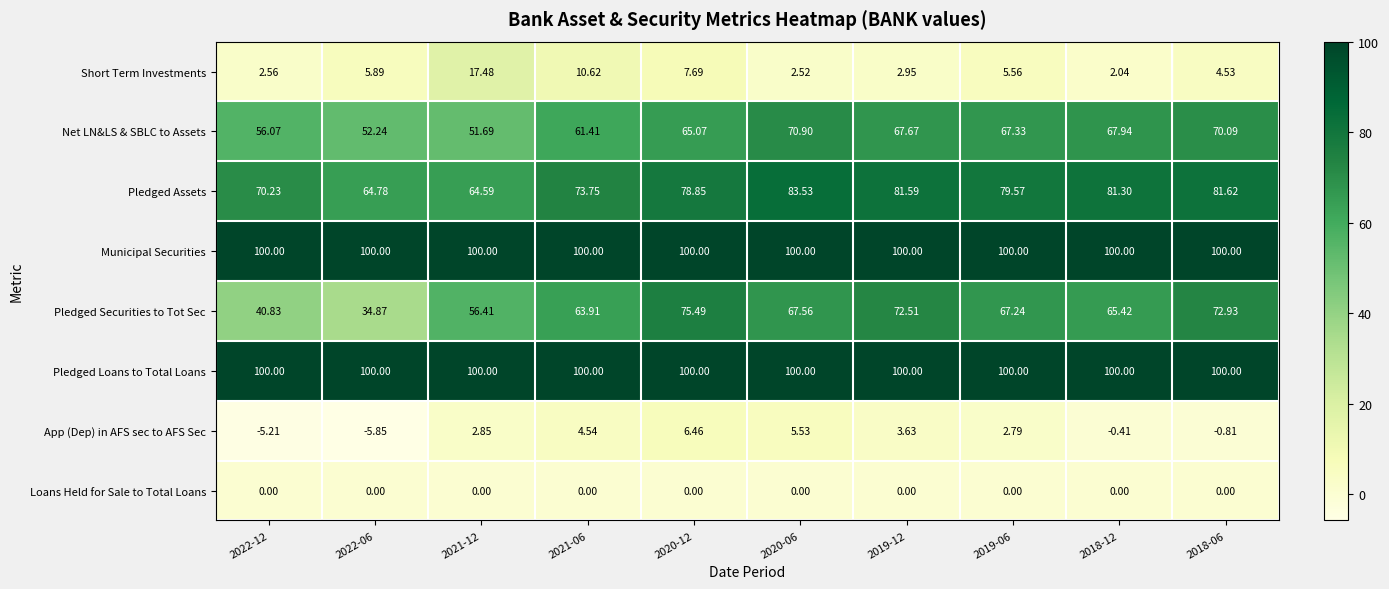

Between 2022-06 and 2018-12, which series saw the biggest shift?

Pledged Securities to Tot Sec